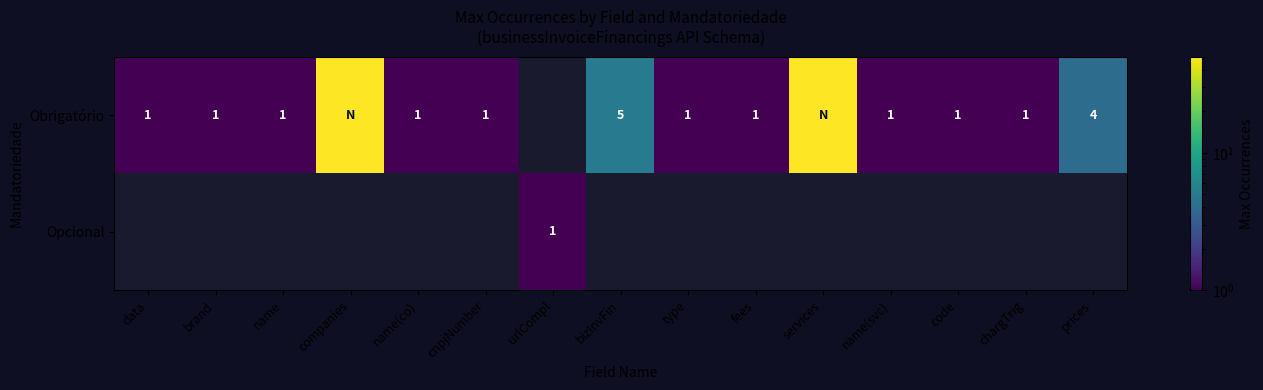

What is the difference between the Obrigatório values at prices and name?

3